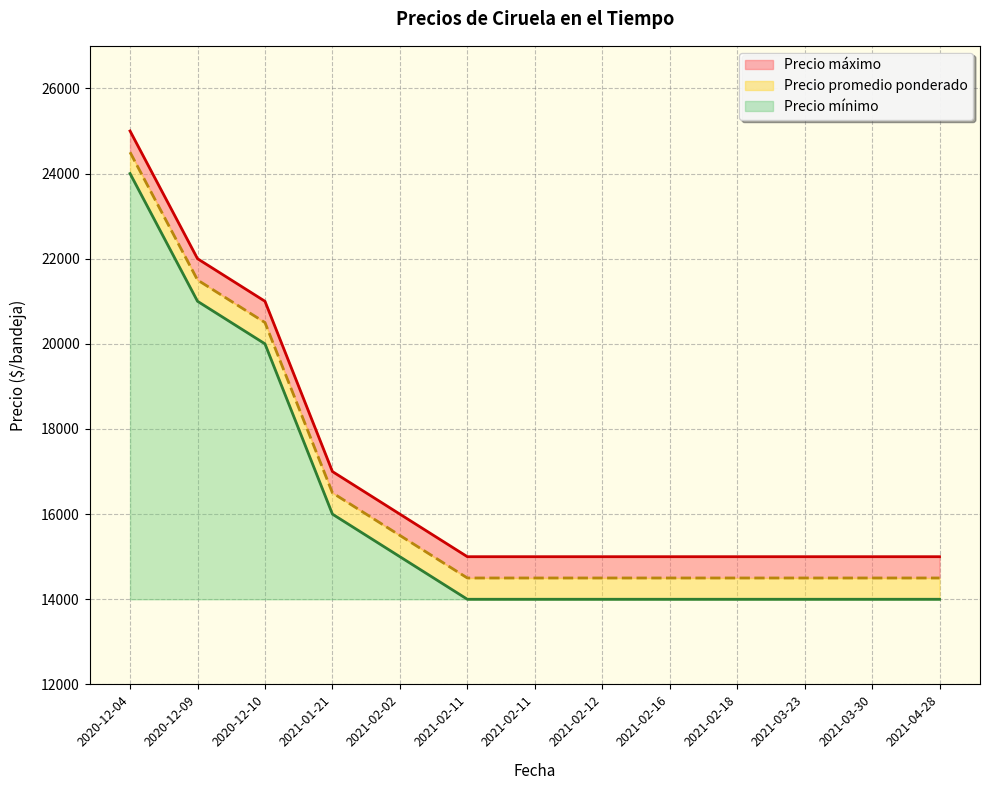

True or false: Precio máximo has more than 2 interior local peaks.

False